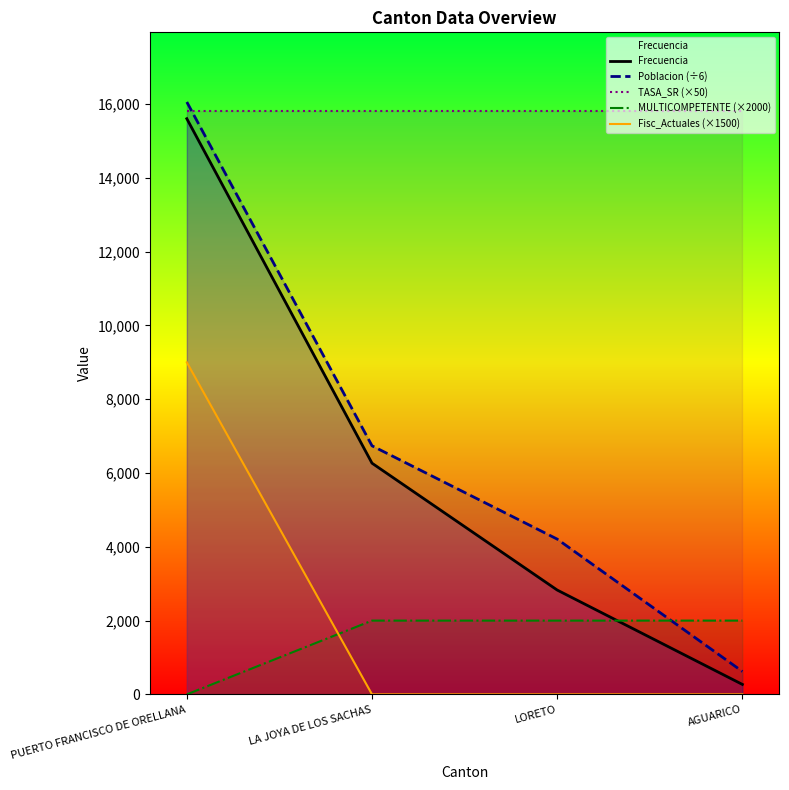

True or false: TASA_SR (×50) has more than 0 interior local peaks.

False